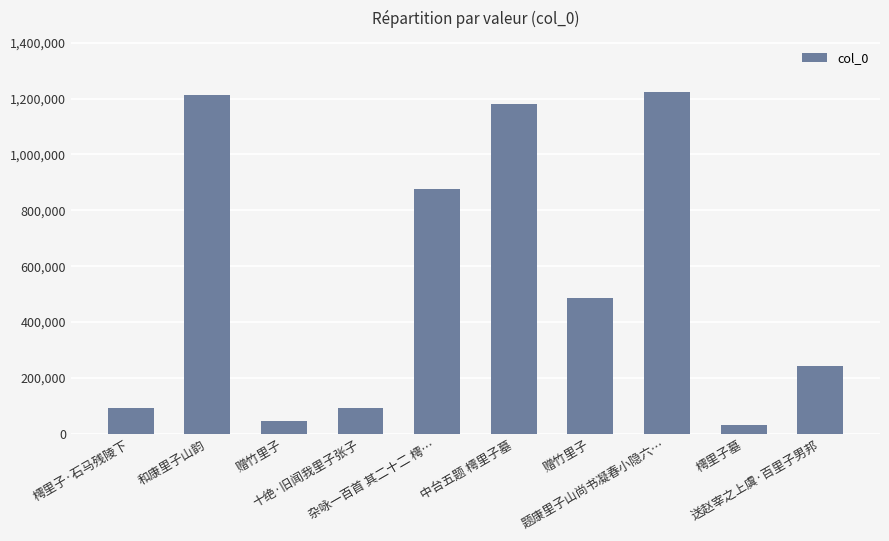

Reading left to right, list all the values displayed in this chart.

90301	1212159	46940	93282	875196	1181138	484675	1223815	30802	243570